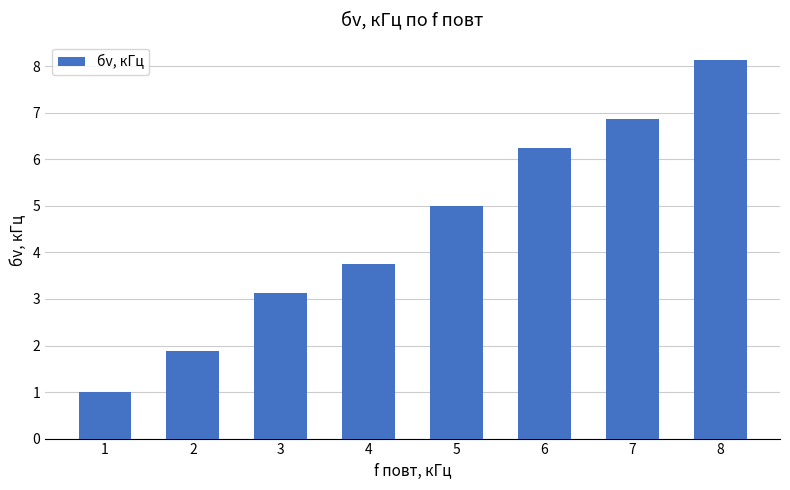

Is it true that the value at 6 is 6.2?

True